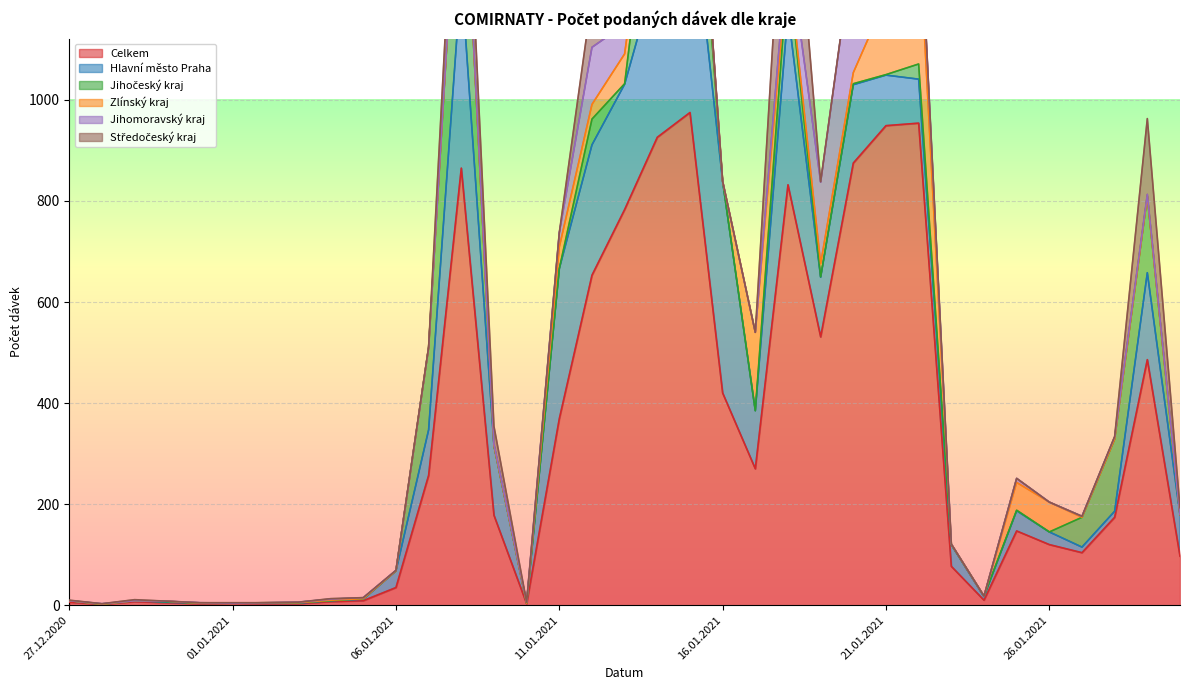

Is it true that Zlínský kraj equals 0 at 01.01.2021?

True